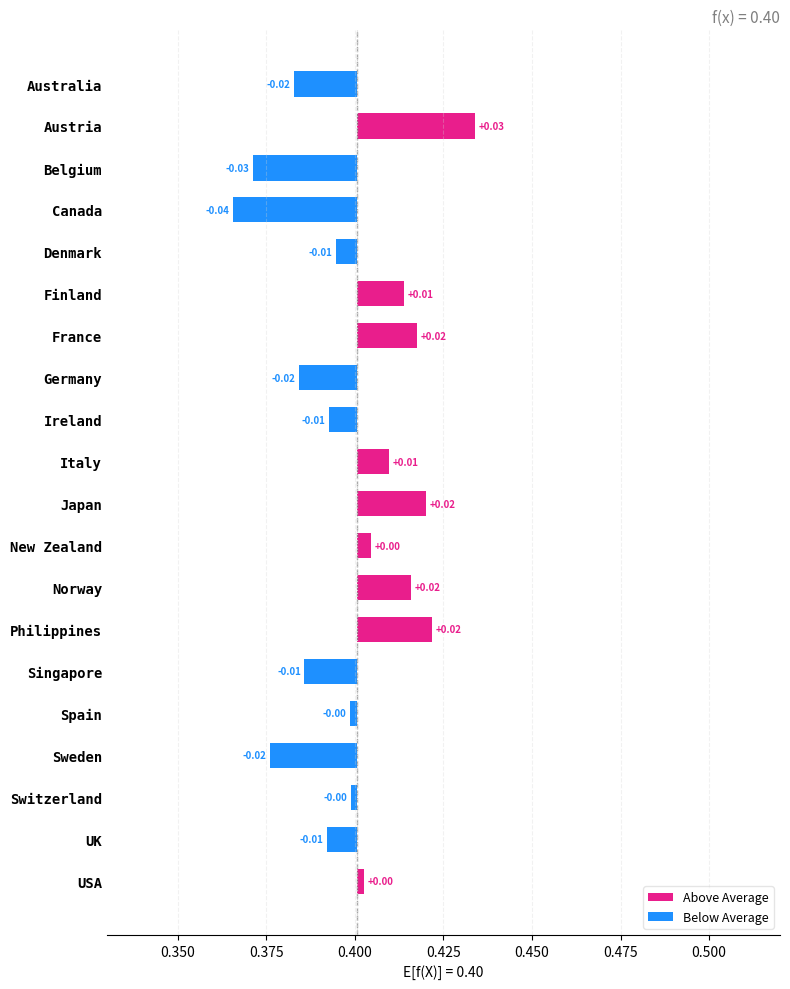

List the series in order of their peak value, lowest first.

Below Average, Above Average